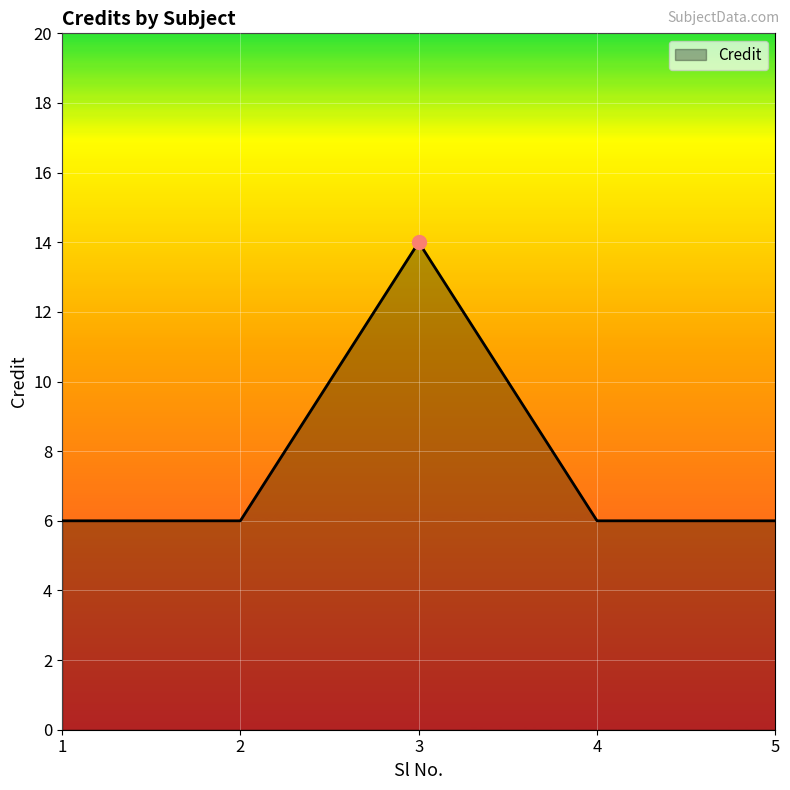

How many lines are shown in the chart?

1